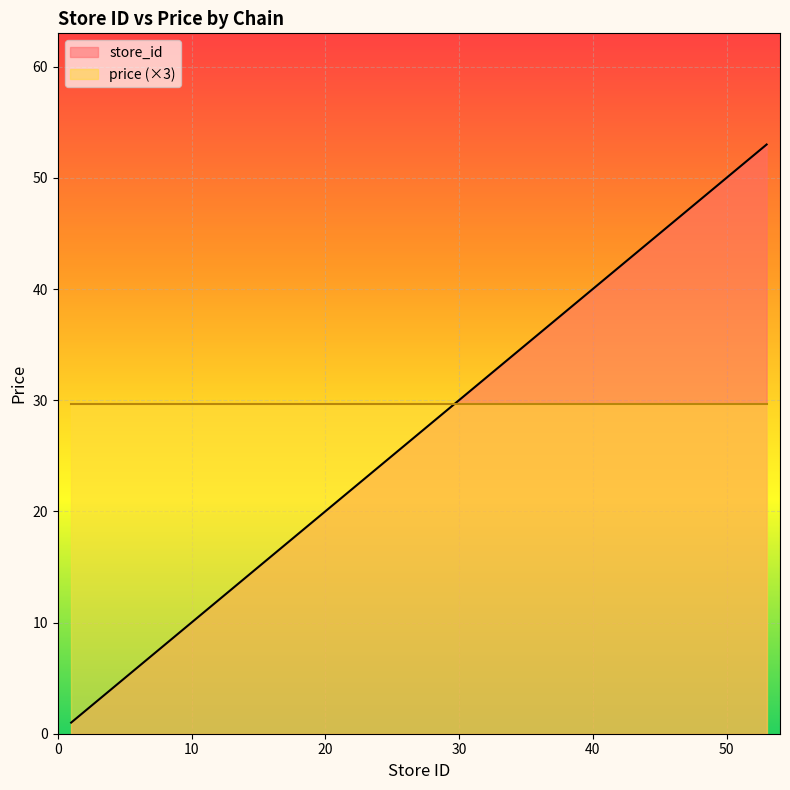

What is the sum of all values?

938